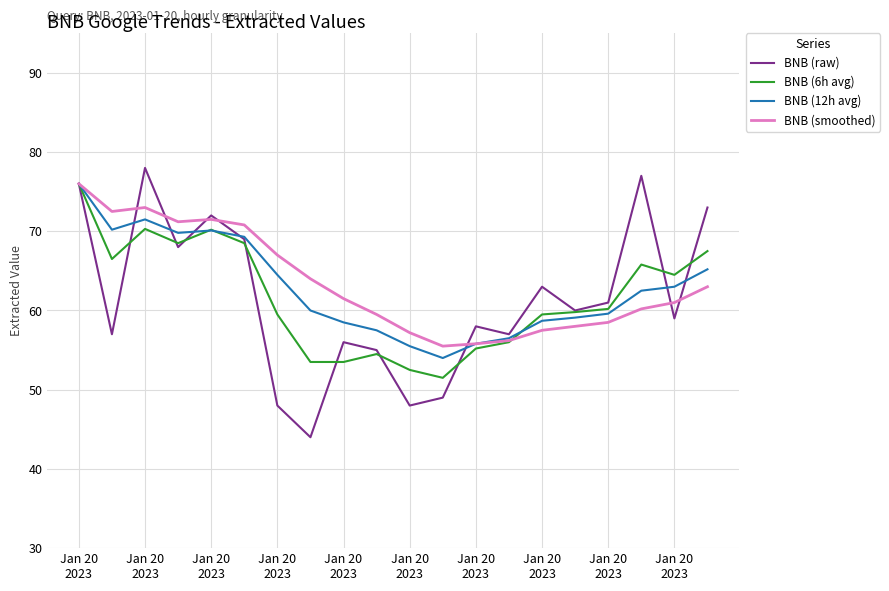

Count the number of categories in the chart.

20